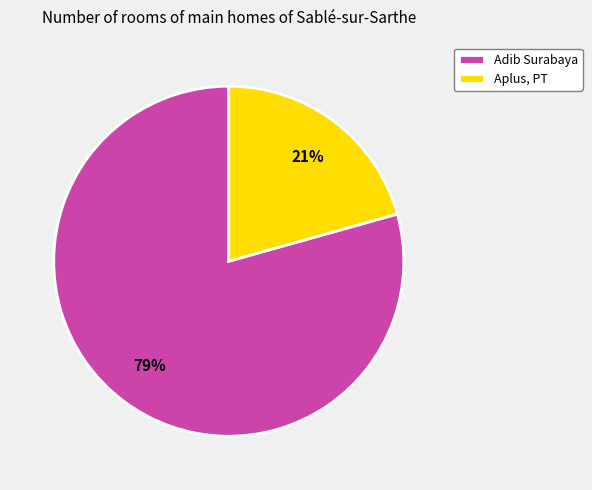

Rank the categories by value from highest to lowest.

Adib Surabaya, Aplus, PT